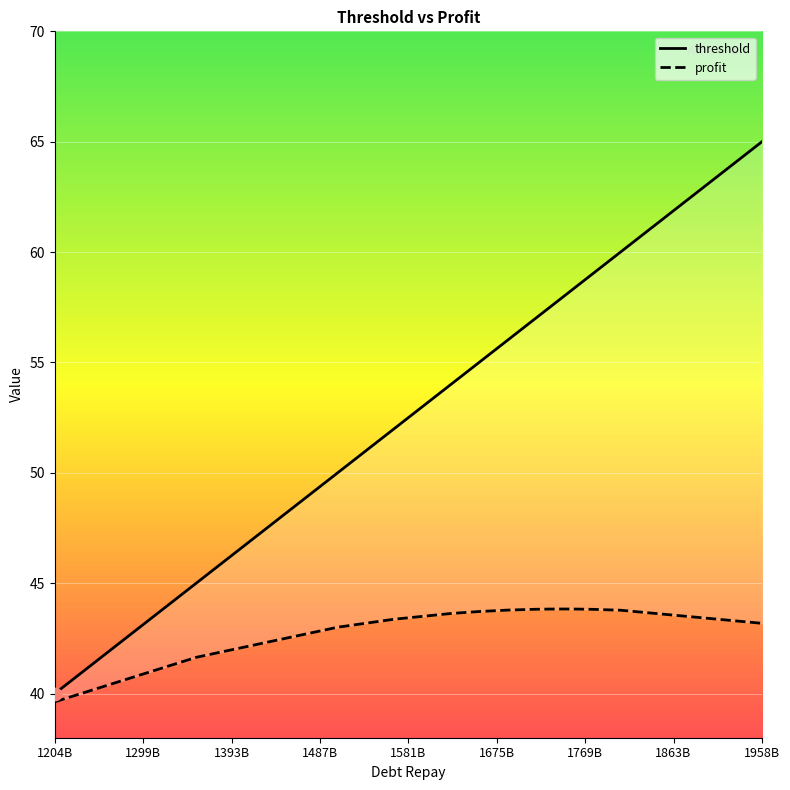

Which series has the widest spread of Y values?

threshold